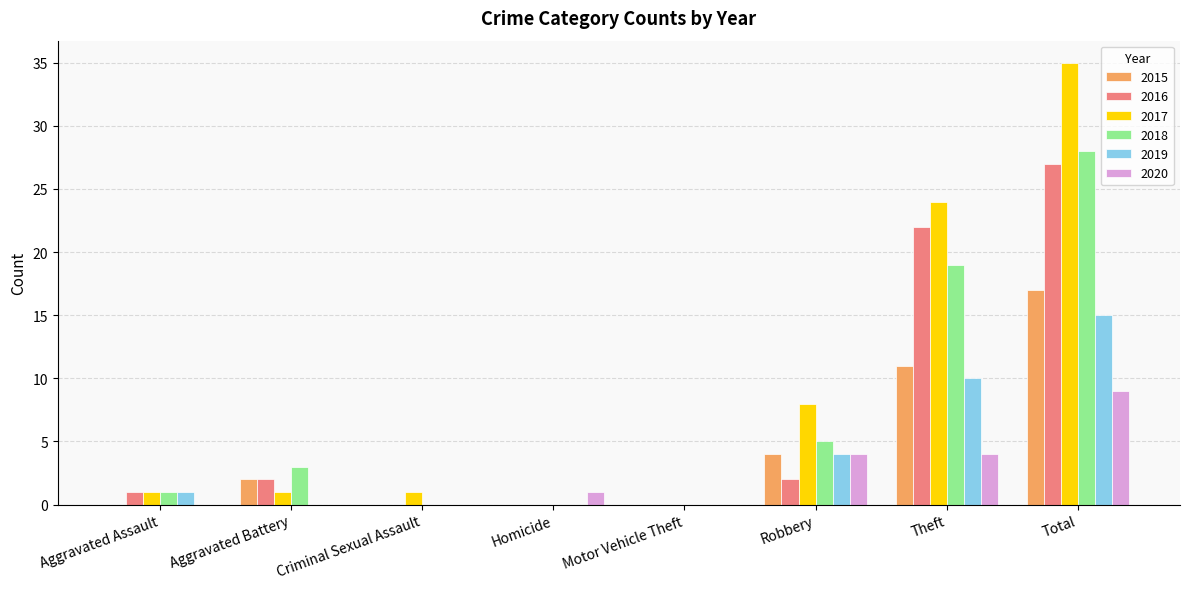

Reading right to left, extract all data points from this chart.

2015: Total=17	Theft=11	Robbery=4	Motor Vehicle Theft=0	Homicide=0	Criminal Sexual Assault=0	Aggravated Battery=2	Aggravated Assault=0
2016: Total=27	Theft=22	Robbery=2	Motor Vehicle Theft=0	Homicide=0	Criminal Sexual Assault=0	Aggravated Battery=2	Aggravated Assault=1
2017: Total=35	Theft=24	Robbery=8	Motor Vehicle Theft=0	Homicide=0	Criminal Sexual Assault=1	Aggravated Battery=1	Aggravated Assault=1
2018: Total=28	Theft=19	Robbery=5	Motor Vehicle Theft=0	Homicide=0	Criminal Sexual Assault=0	Aggravated Battery=3	Aggravated Assault=1
2019: Total=15	Theft=10	Robbery=4	Motor Vehicle Theft=0	Homicide=0	Criminal Sexual Assault=0	Aggravated Battery=0	Aggravated Assault=1
2020: Total=9	Theft=4	Robbery=4	Motor Vehicle Theft=0	Homicide=1	Criminal Sexual Assault=0	Aggravated Battery=0	Aggravated Assault=0